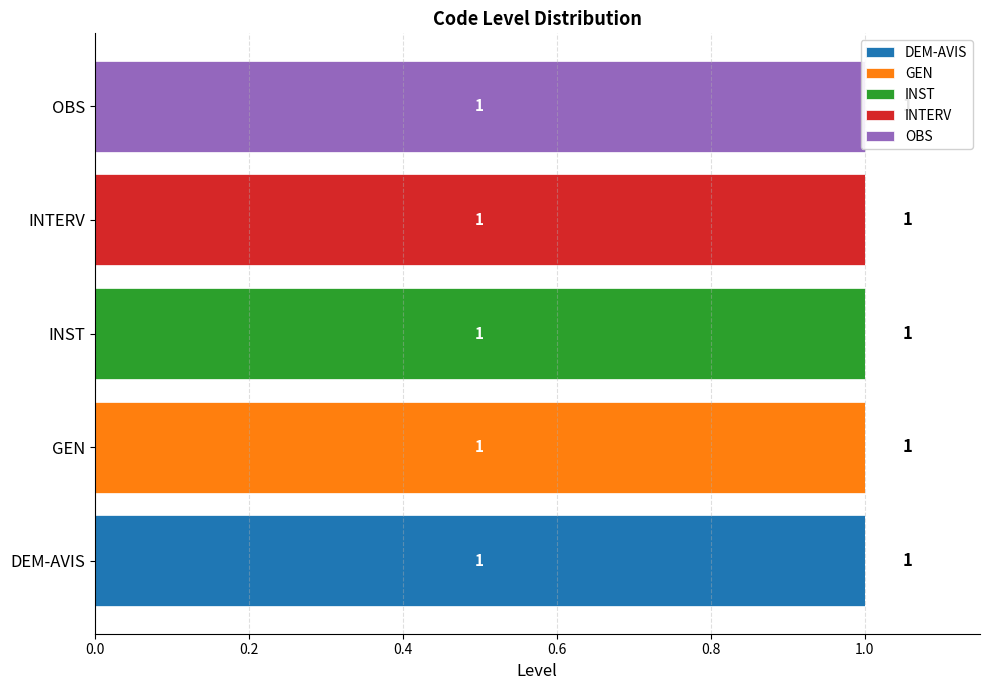

Read the INST value at INST.

1